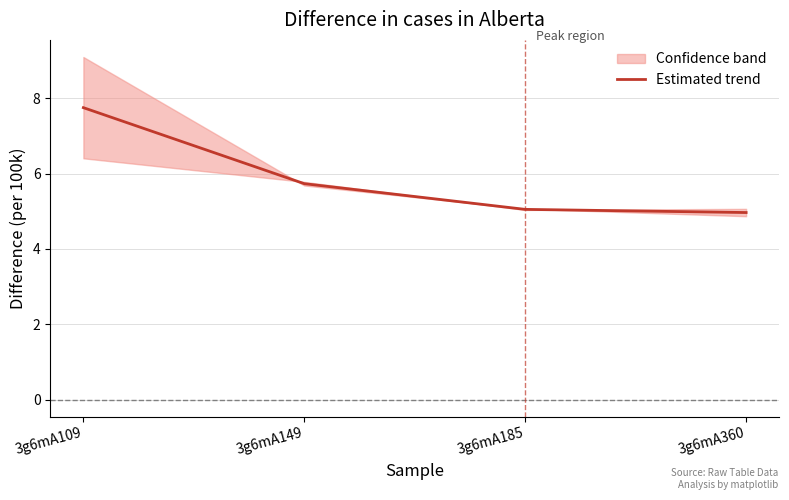

Reading left to right, transcribe all the data shown in this chart.

7.8	5.7	5.0	5.0